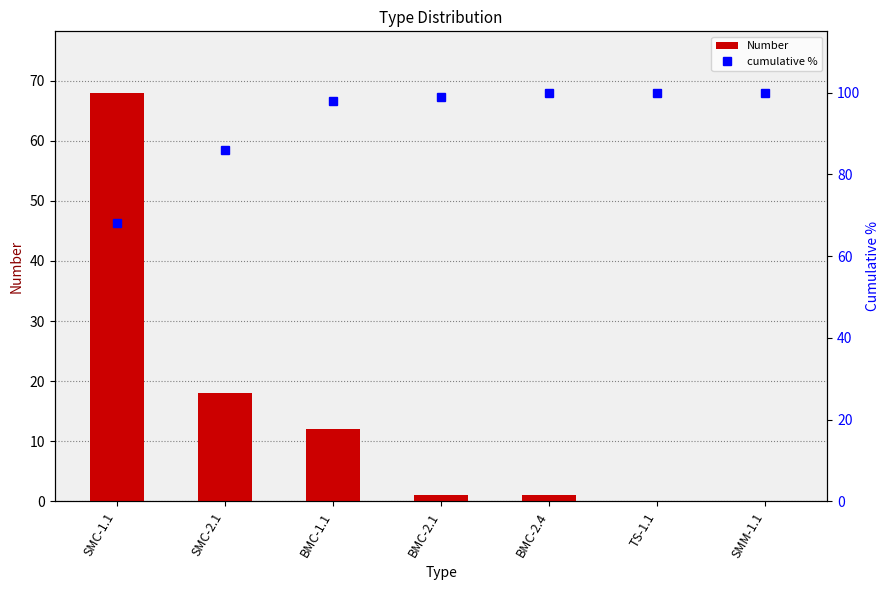

What position from the left is BMC-2.1?

4